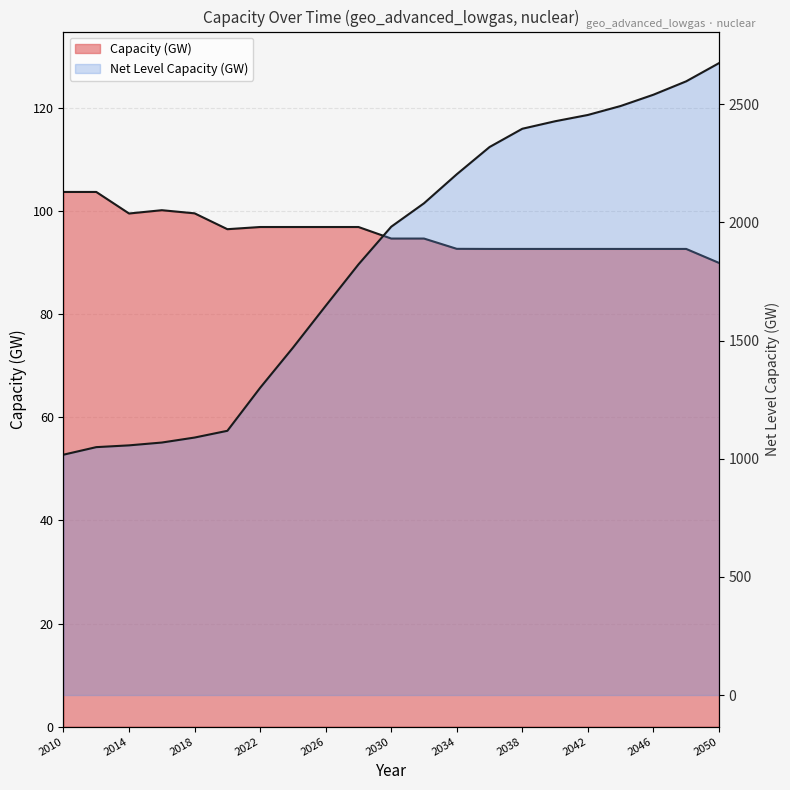

Rank the categories by Net Level Capacity (GW) value from lowest to highest.

2010, 2012, 2014, 2016, 2018, 2020, 2022, 2024, 2026, 2028, 2030, 2032, 2034, 2036, 2038, 2040, 2042, 2044, 2046, 2048, 2050